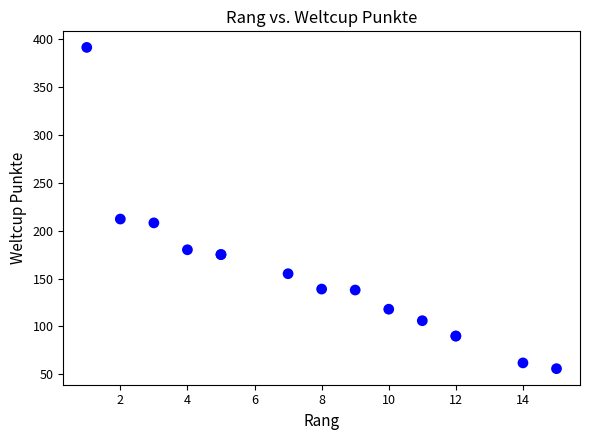

What Y value in the scatter plot is closest to 223?

212